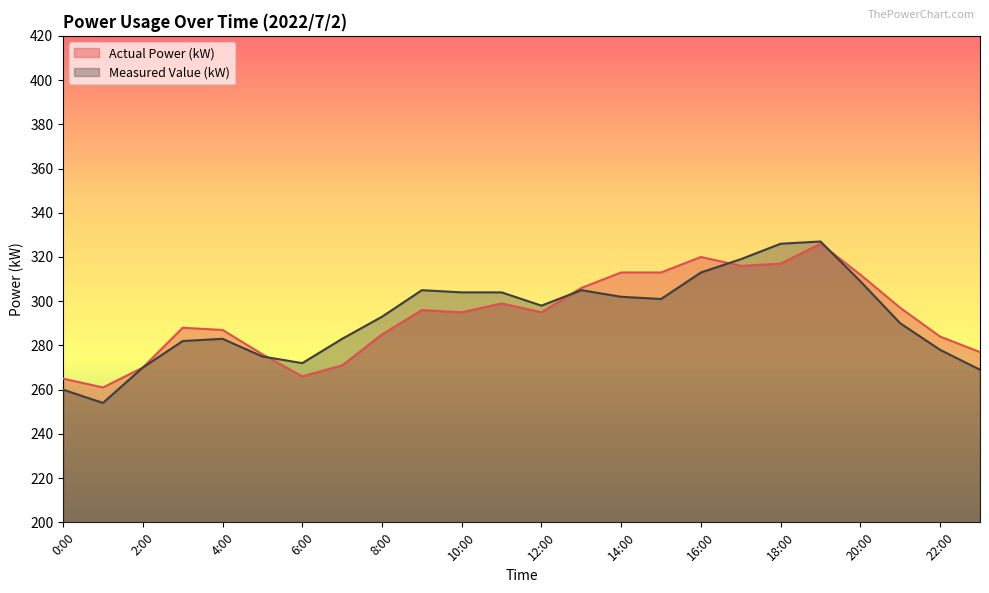

At which category does Measured Value (kW) reach its first local valley?

1:00